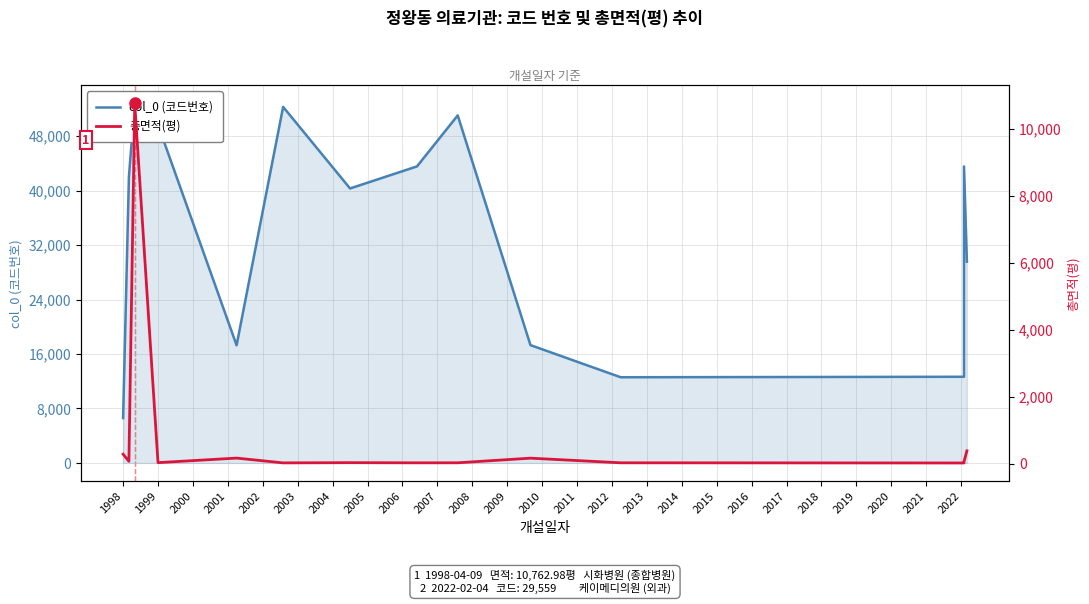

Between 2005 and 2009, which series saw the biggest shift?

col_0 (코드번호)